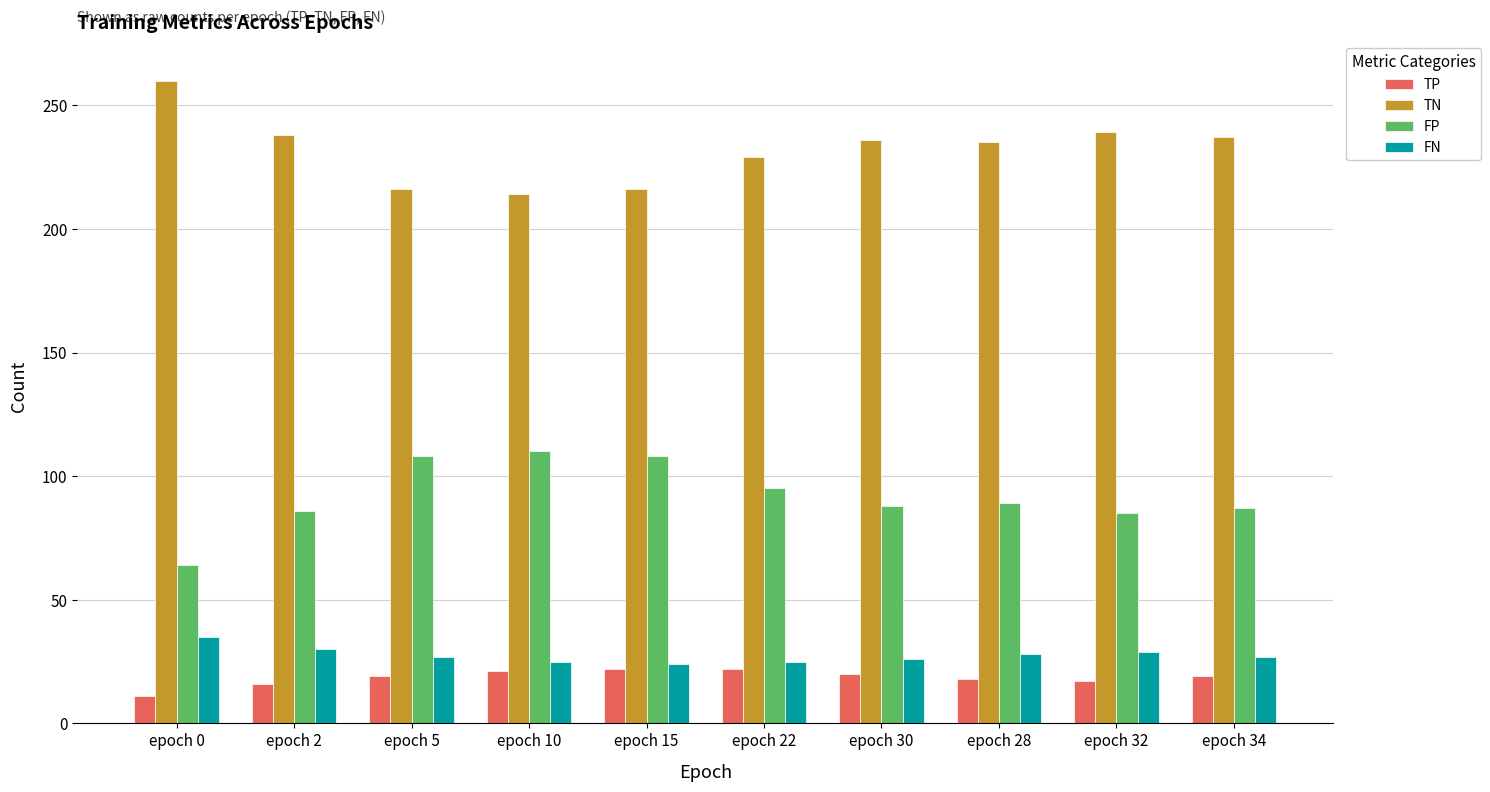

The value of FN at epoch 22 is 8. True or false?

False